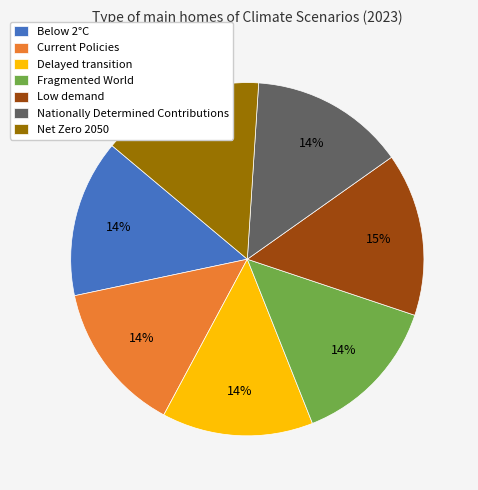

What percentage is the Delayed transition slice, to the nearest percent?

14%